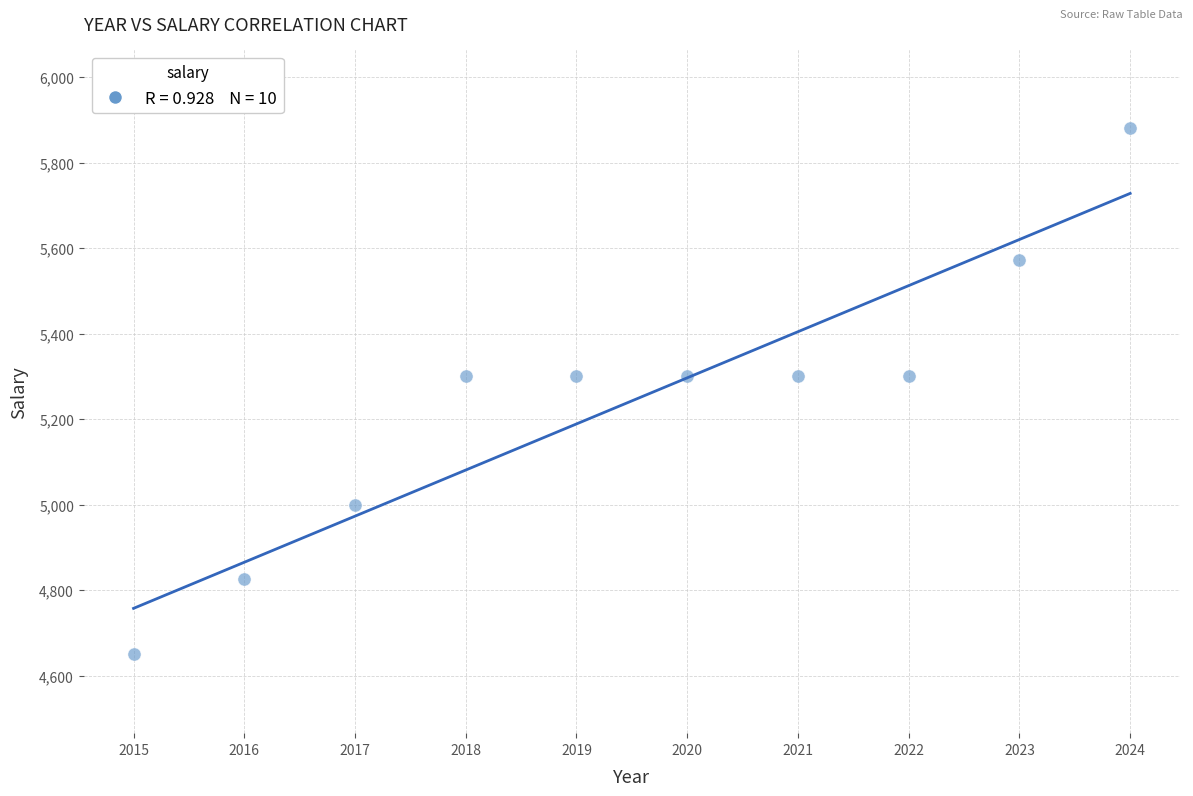

What is the range of Y values (max minus min)?

1230